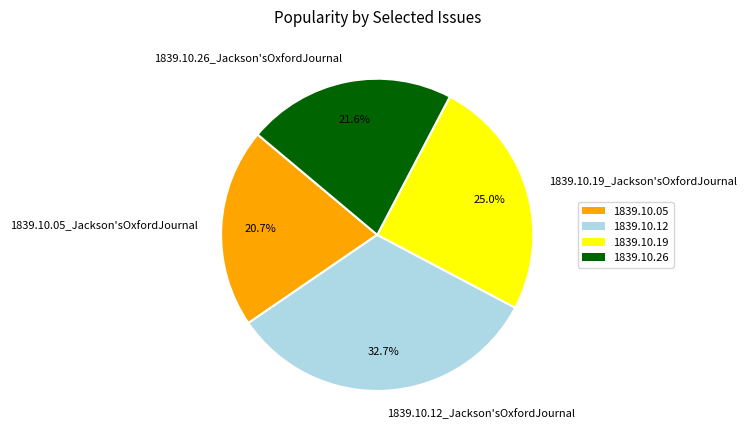

What portion of the pie excludes 1839.10.05_Jackson'sOxfordJournal?

79.3%